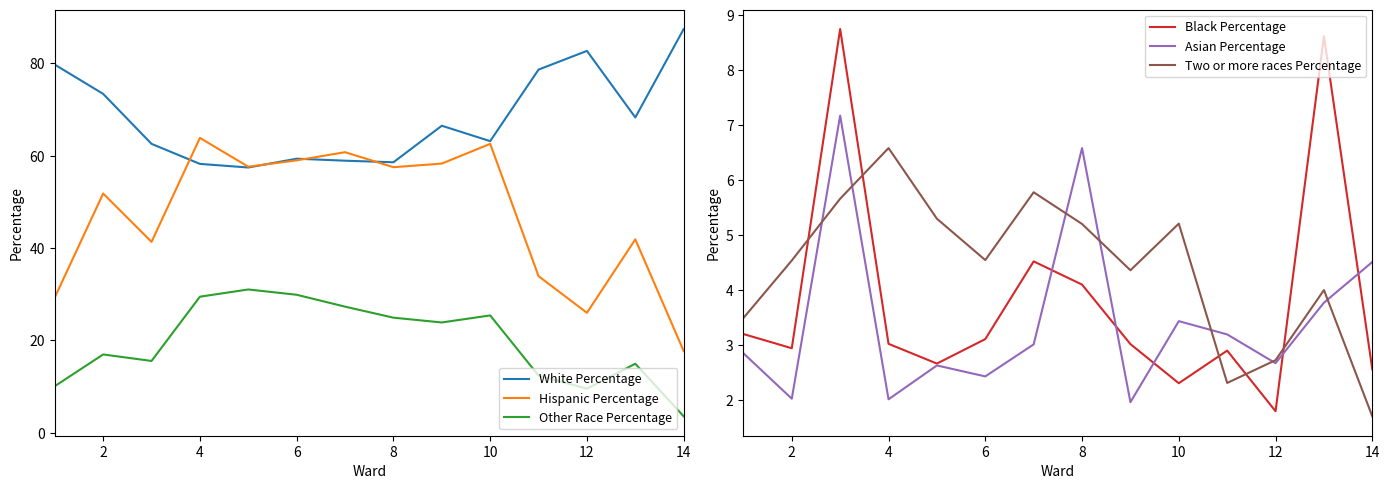

What is the approximate value of Black Percentage at 14?

2.6